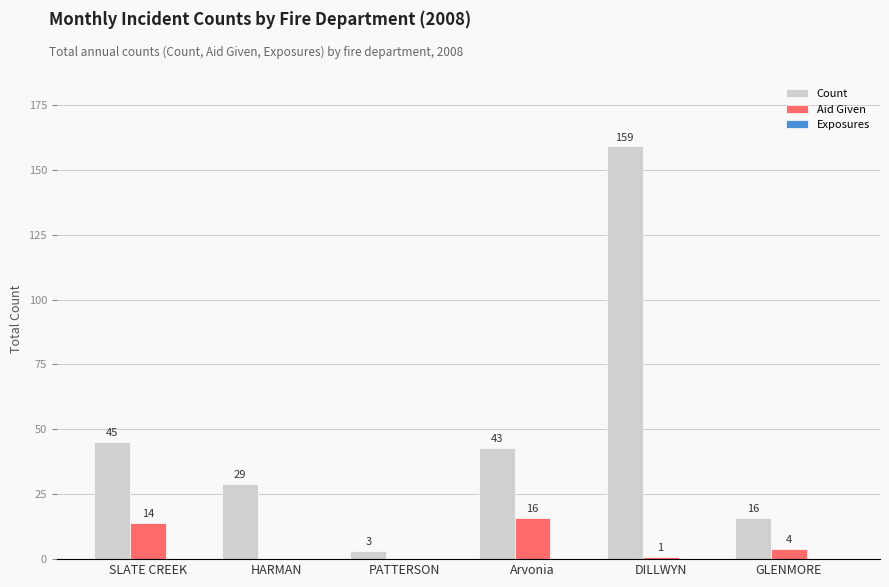

At which category is the sum across all series the highest?

DILLWYN